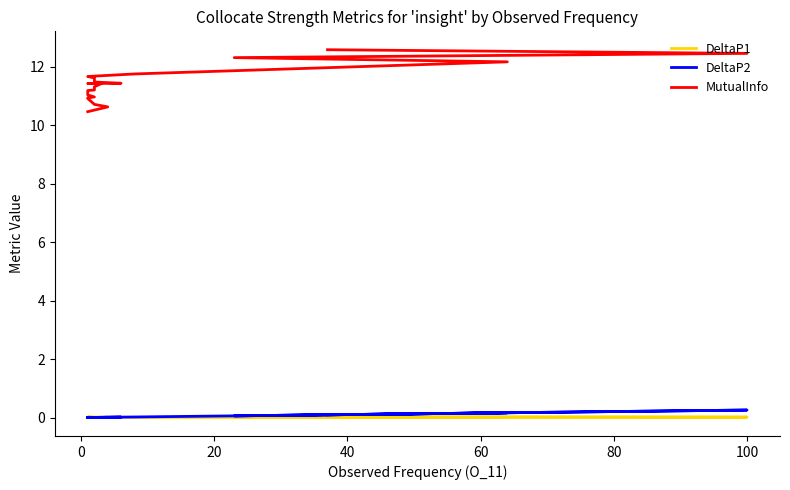

What is the difference between the second highest and minimum values in the MutualInfo series?

2.0